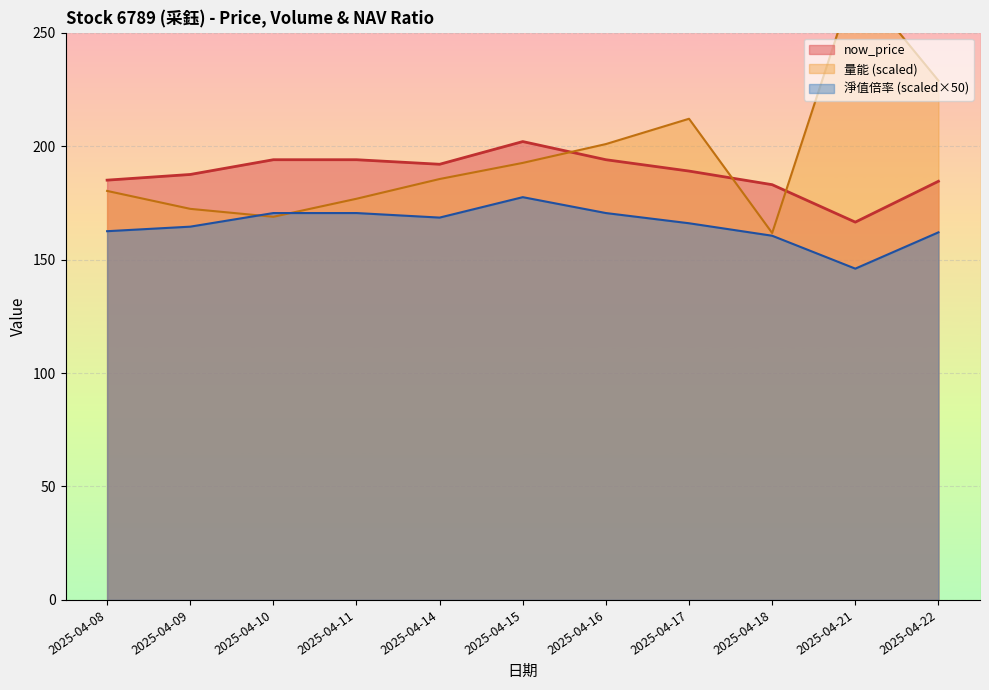

Which category has the highest value across all series?

2025-04-21